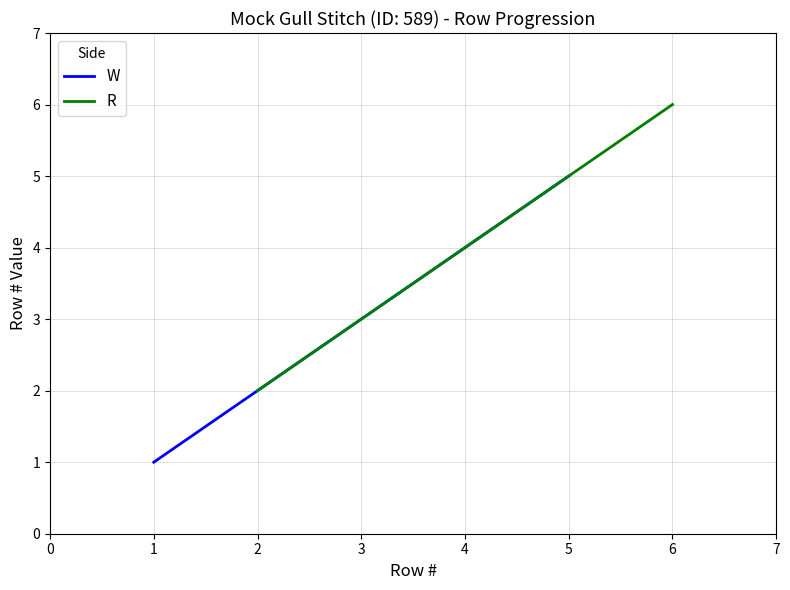

Rank the categories by W value from lowest to highest.

1, 3, 5